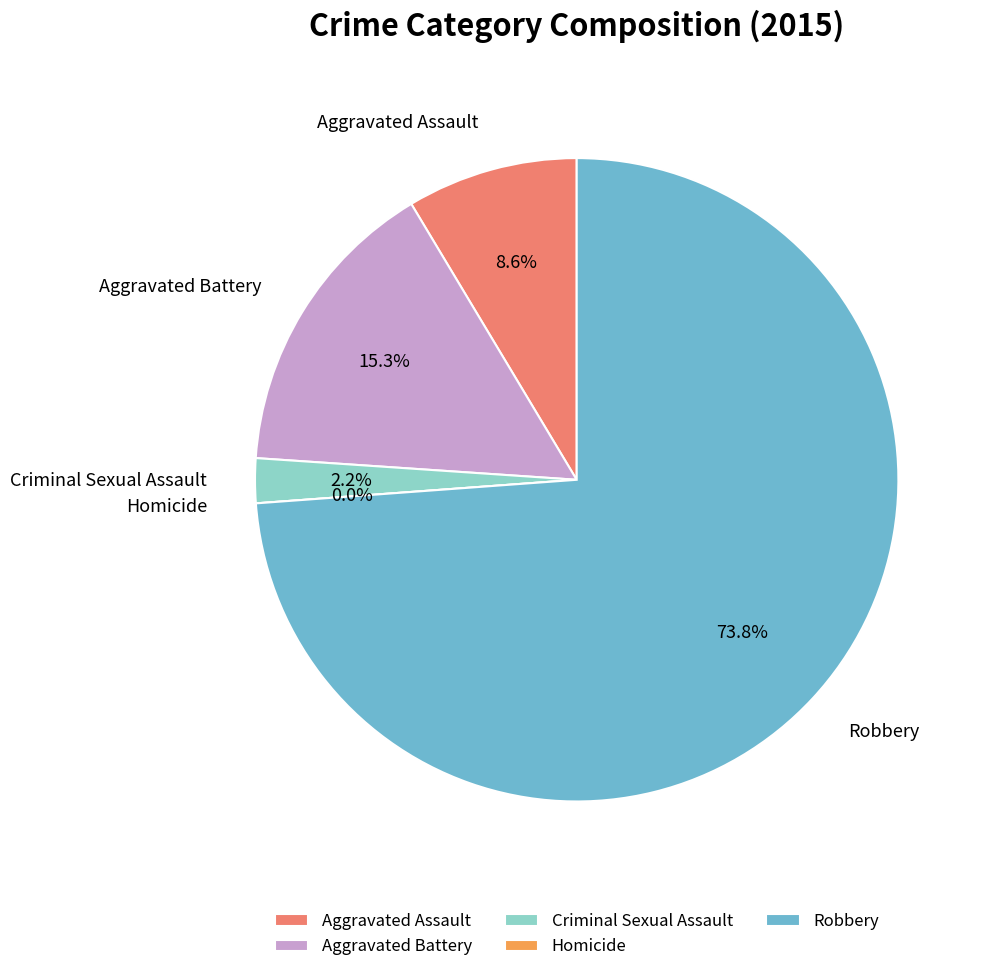

What is the largest slice in the pie chart?

Robbery